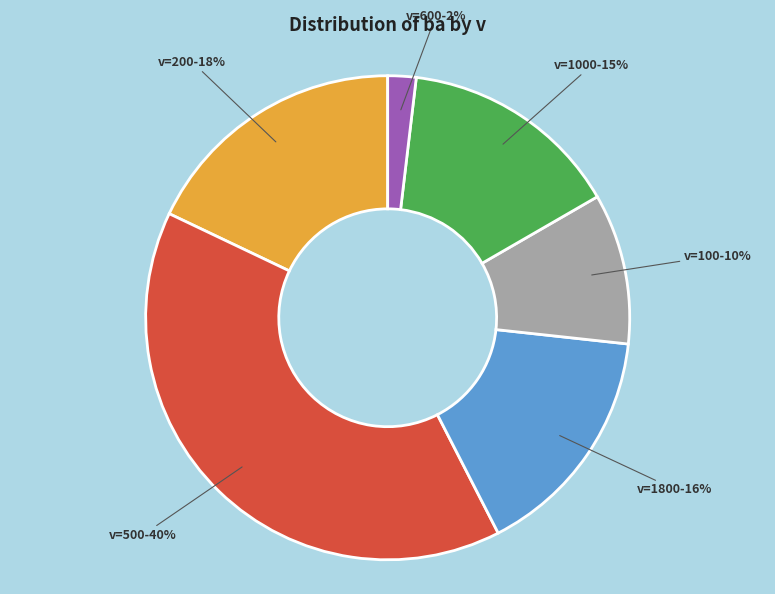

To the nearest percent, what is the difference between the largest and smallest slice percentages?

38%